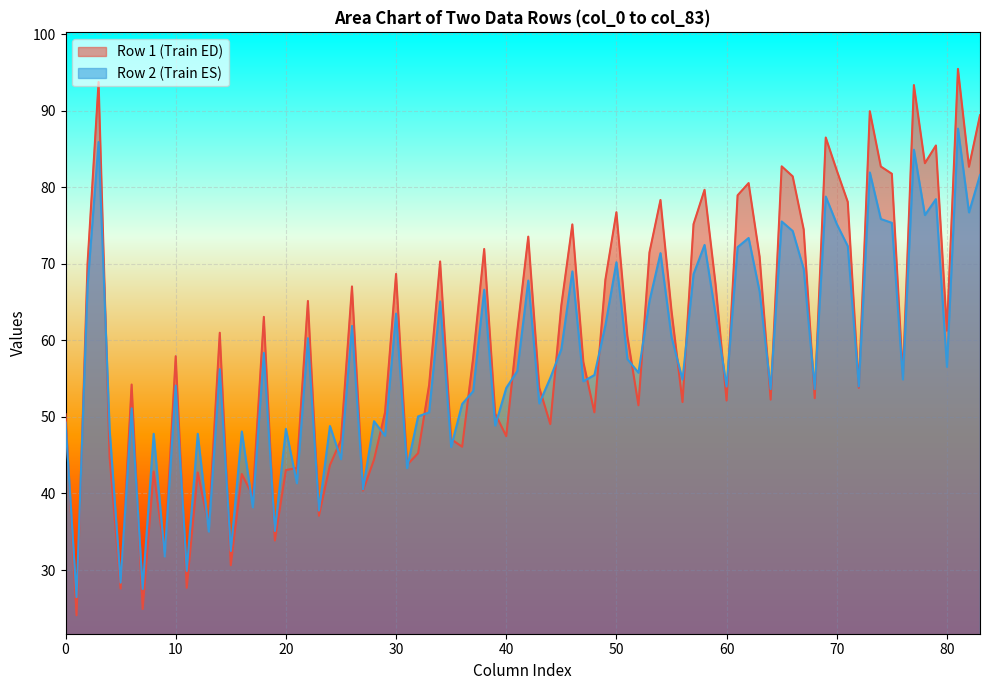

Is it true that col_2 equals 27.0 at 26.46875?

False